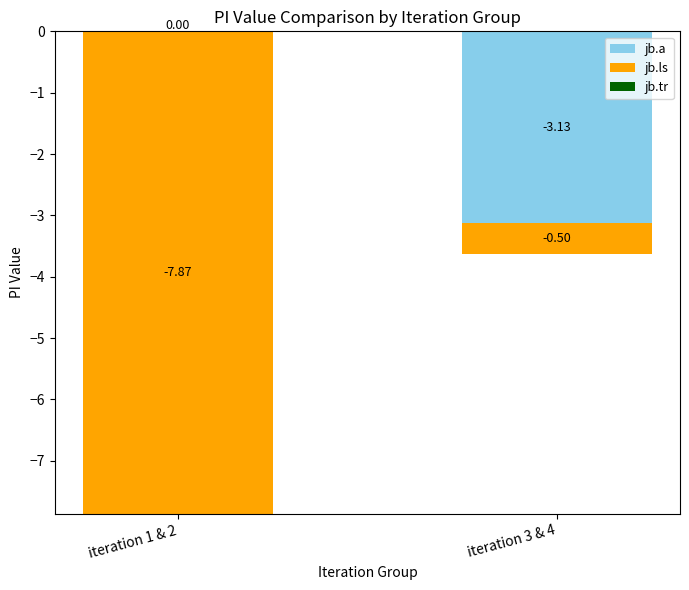

What position from the right is iteration 1 & 2?

2